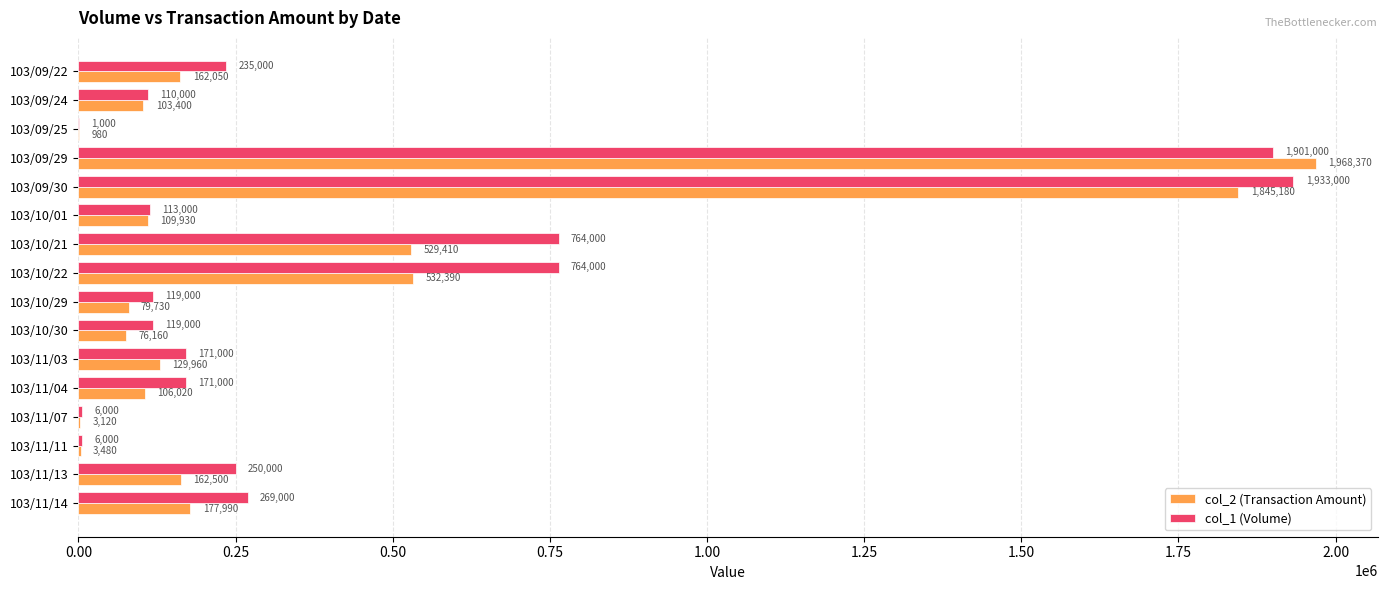

At which label is col_2 (Transaction Amount) closest to 984675?

103/10/22